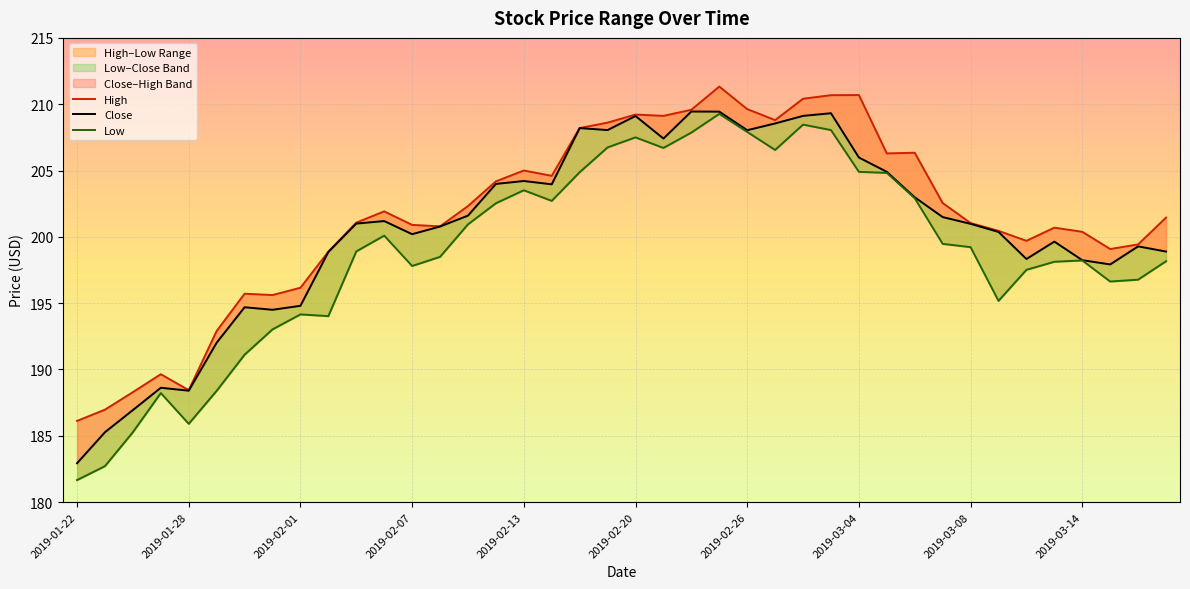

Where is the first local minimum for High?

2019-01-28